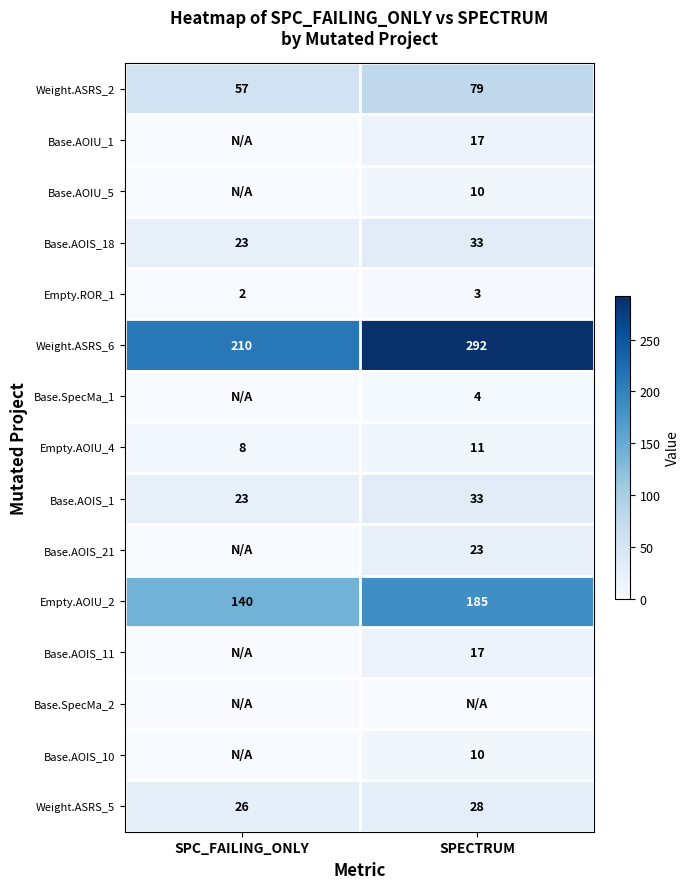

List the labels in order of Weight.ASRS_2 value, largest first.

SPECTRUM, SPC_FAILING_ONLY